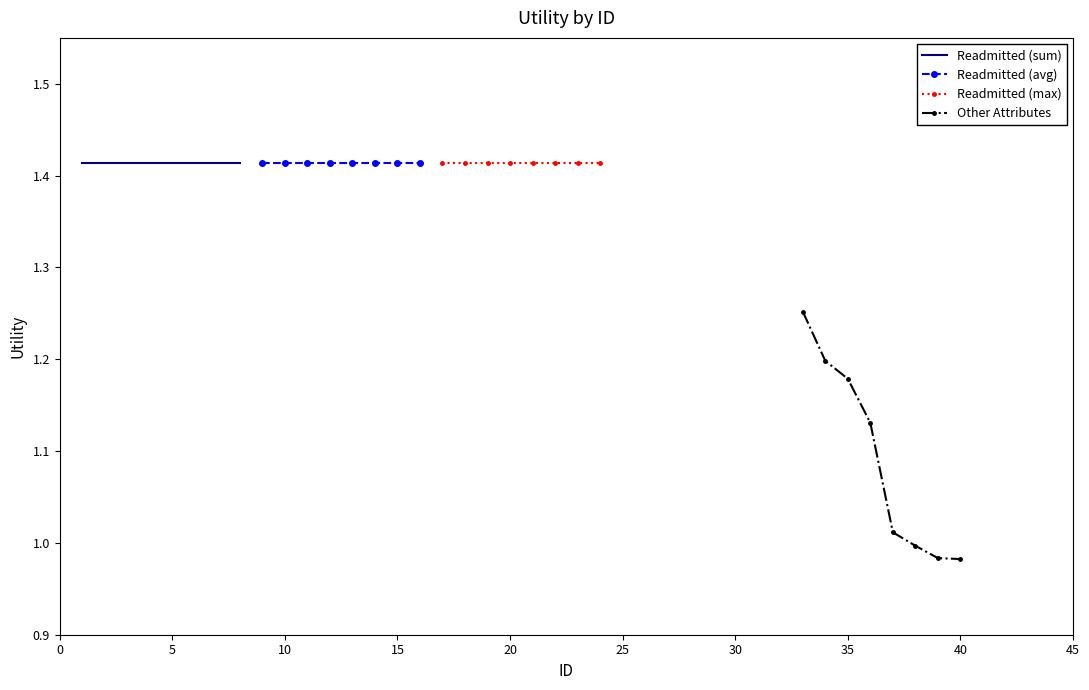

What is the average value of the Readmitted (sum) series?

1.4